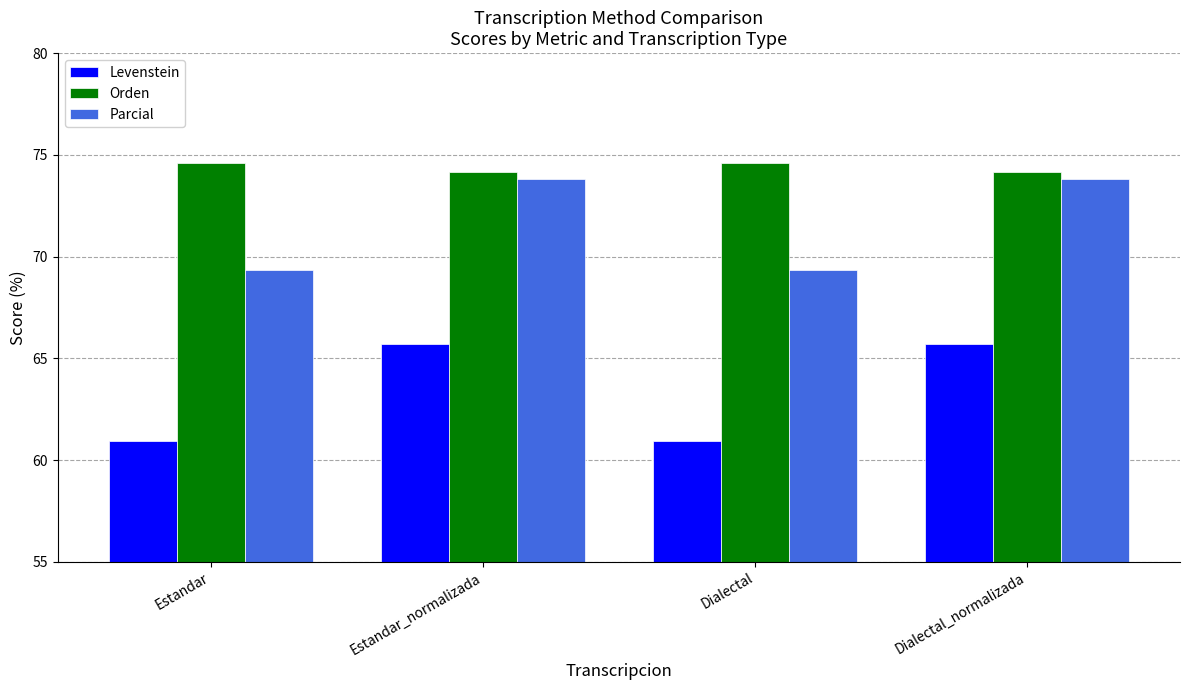

Reading right to left, what are all the values shown in this chart?

Levenstein: 65.7	60.9	65.7	60.9
Orden: 74.2	74.6	74.2	74.6
Parcial: 73.8	69.4	73.8	69.4